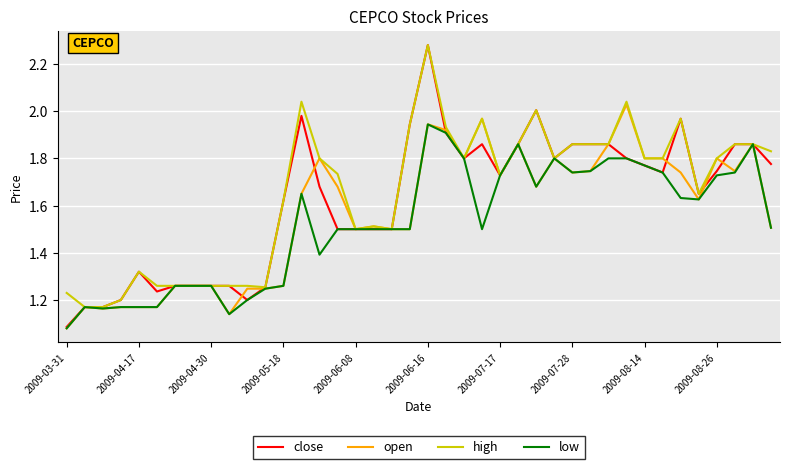

Which series has the widest spread of values?

close